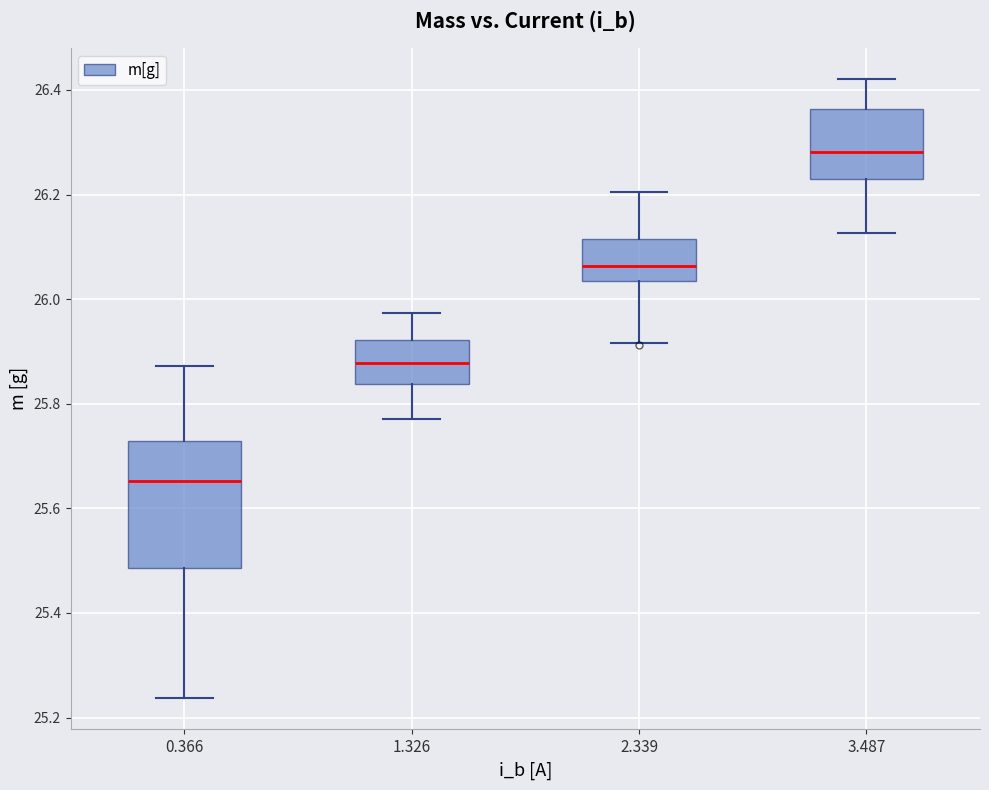

Where does the median line of the box at x = 3.487 sit on the y-axis? The values are not printed on the chart, so give them approximately, as read against the axis.

26.28